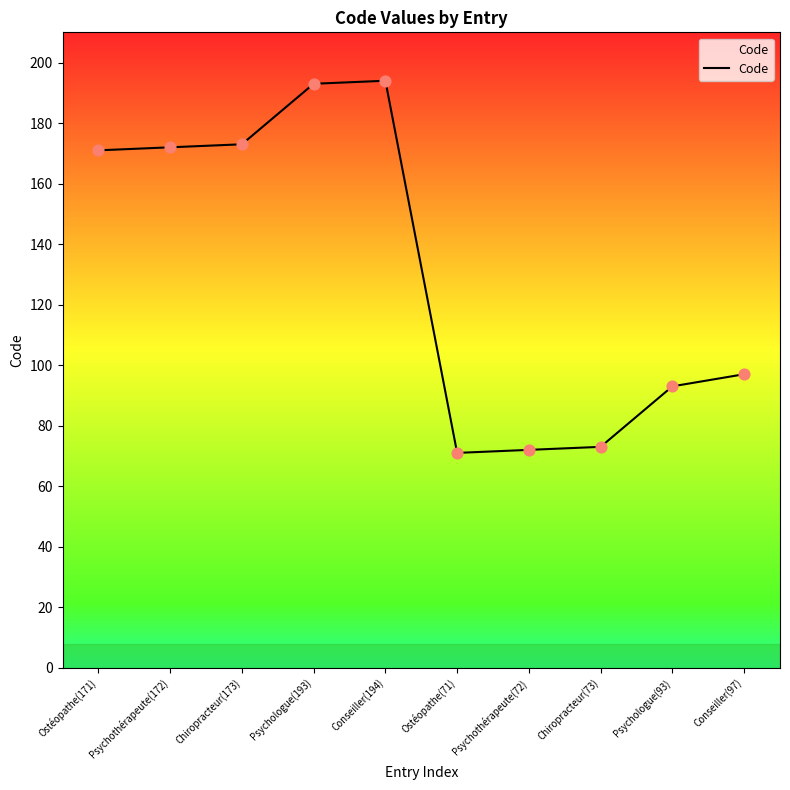

Approximately how many times larger is the value at Conseiller(194) compared to Ostéopathe(171)?

1.1